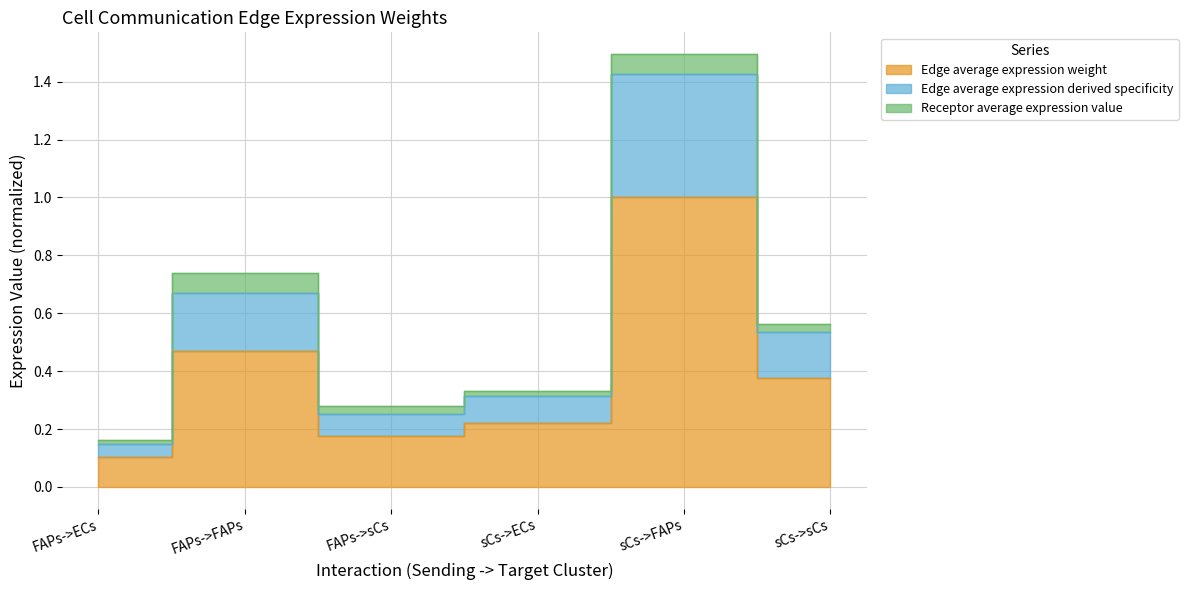

Rank the categories by Edge average expression derived specificity value from highest to lowest.

sCs->FAPs, FAPs->FAPs, sCs->sCs, sCs->ECs, FAPs->sCs, FAPs->ECs